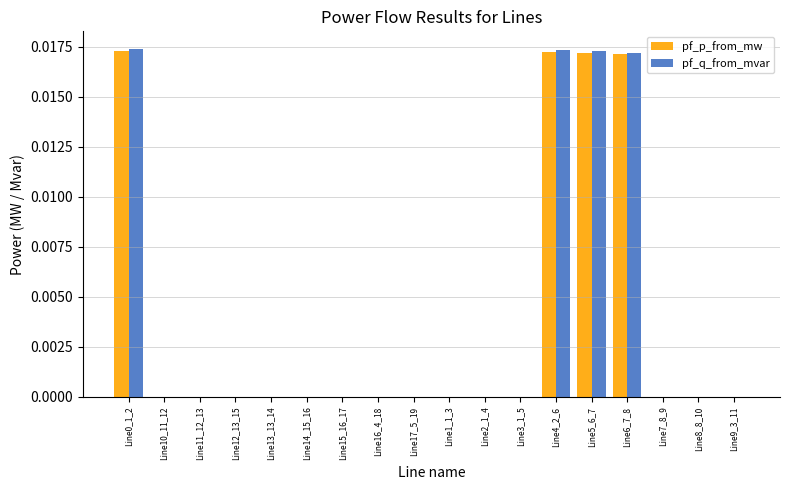

The value of pf_q_from_mvar at Line11_12_13 is 0.0. True or false?

True